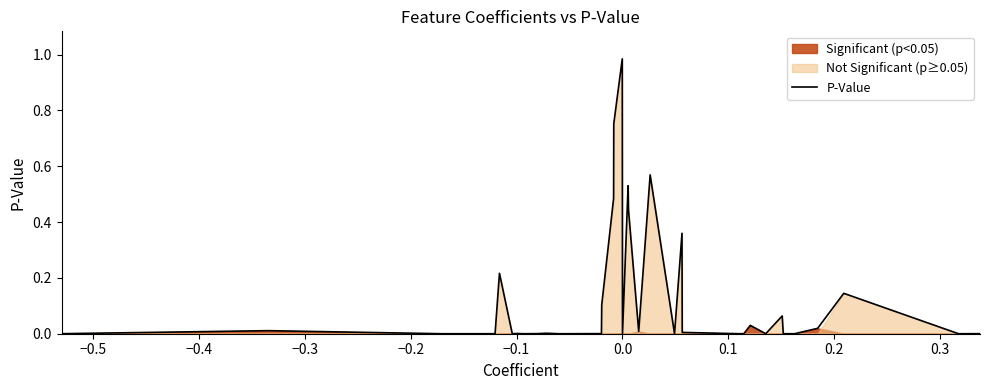

Does the chart display data point markers on the line(s)?

No